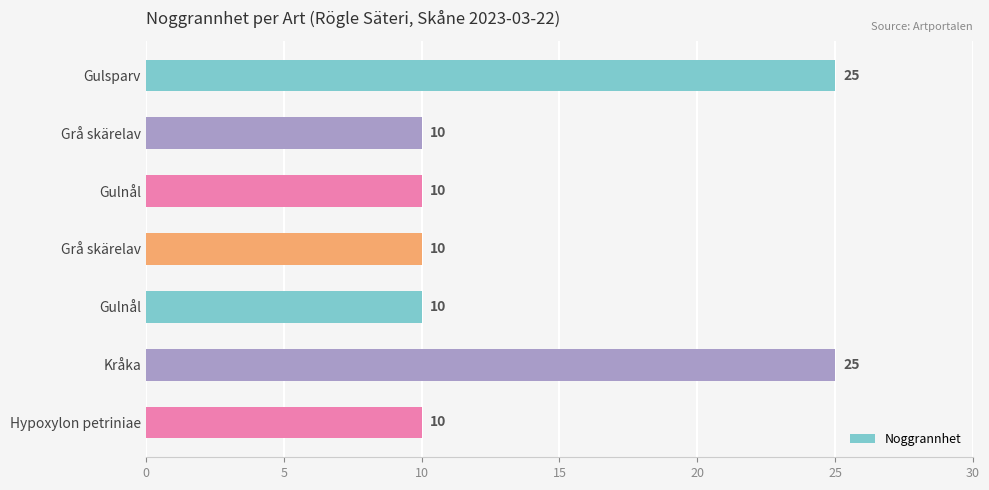

Are the bars horizontal?

Yes